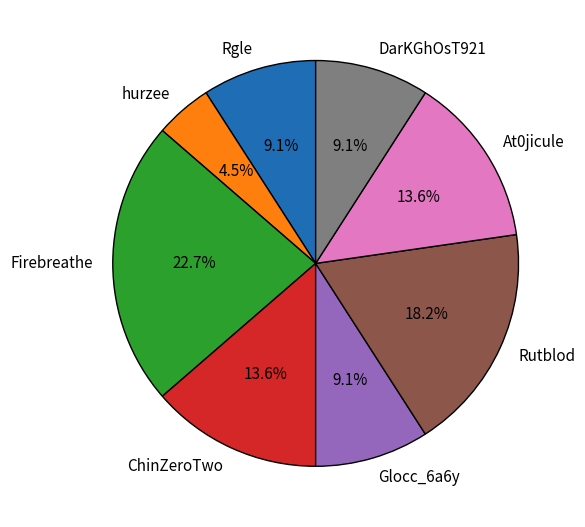

Which has a higher value, Glocc_6a6y or At0jicule?

At0jicule